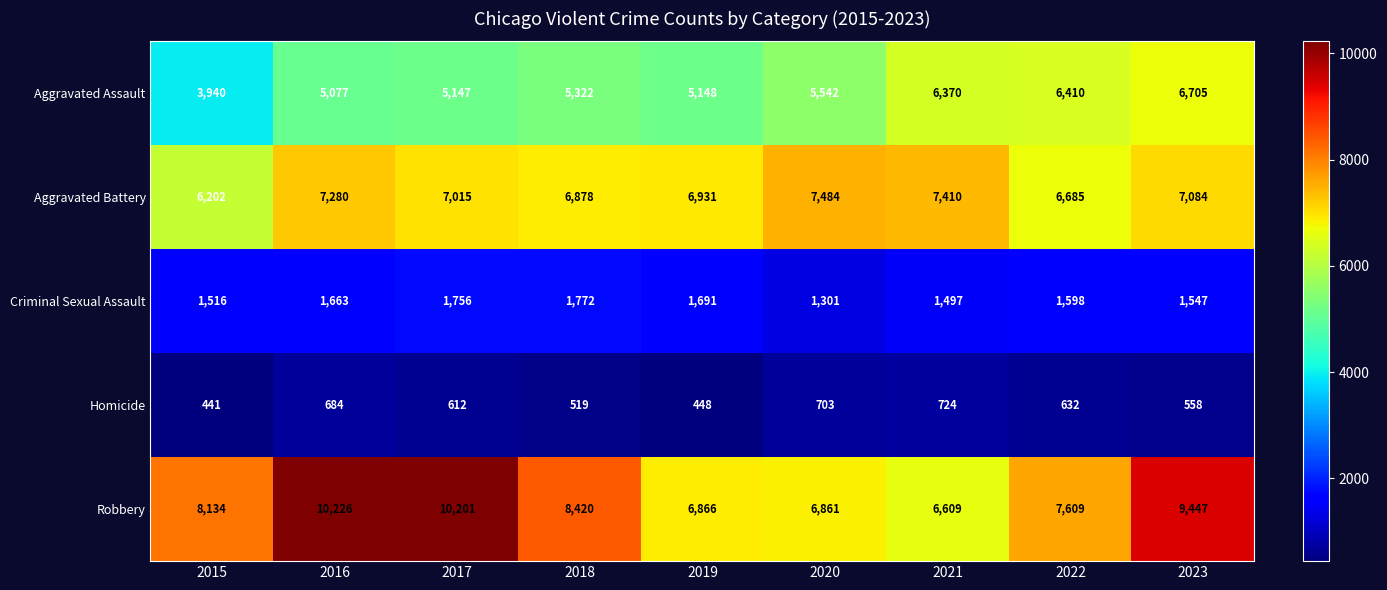

Read the Homicide value at 2021, to the nearest 10.

720